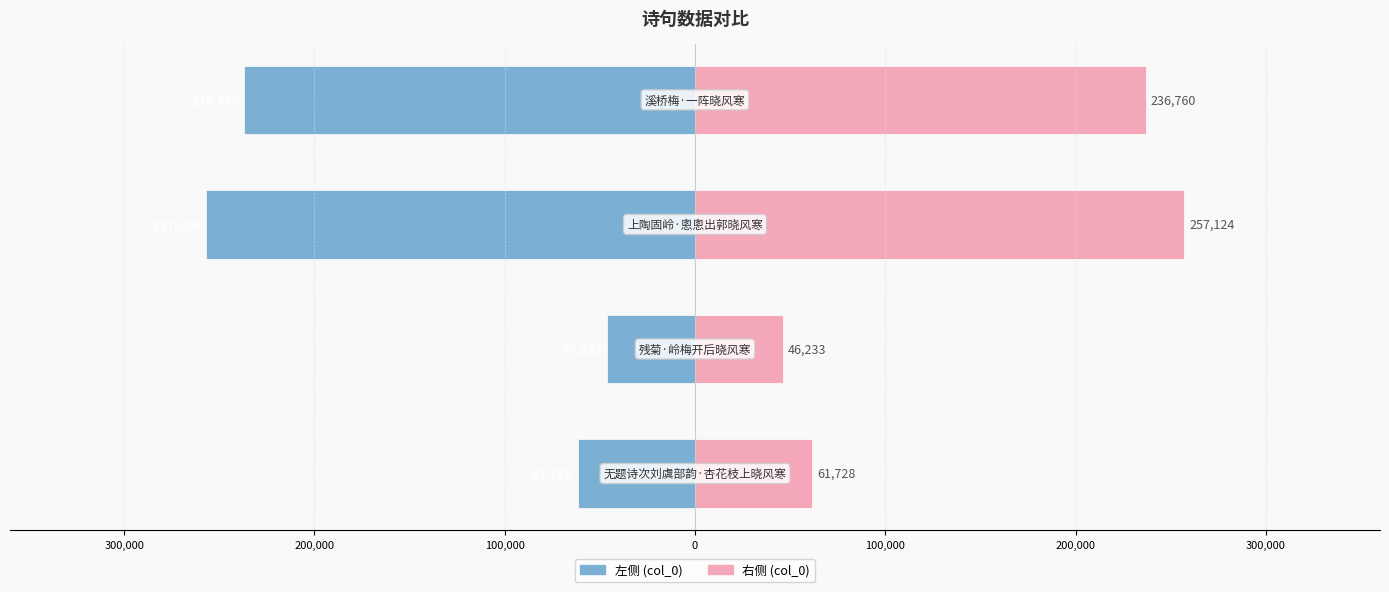

How many values in the col_0 (左) series exceed -61728?

1